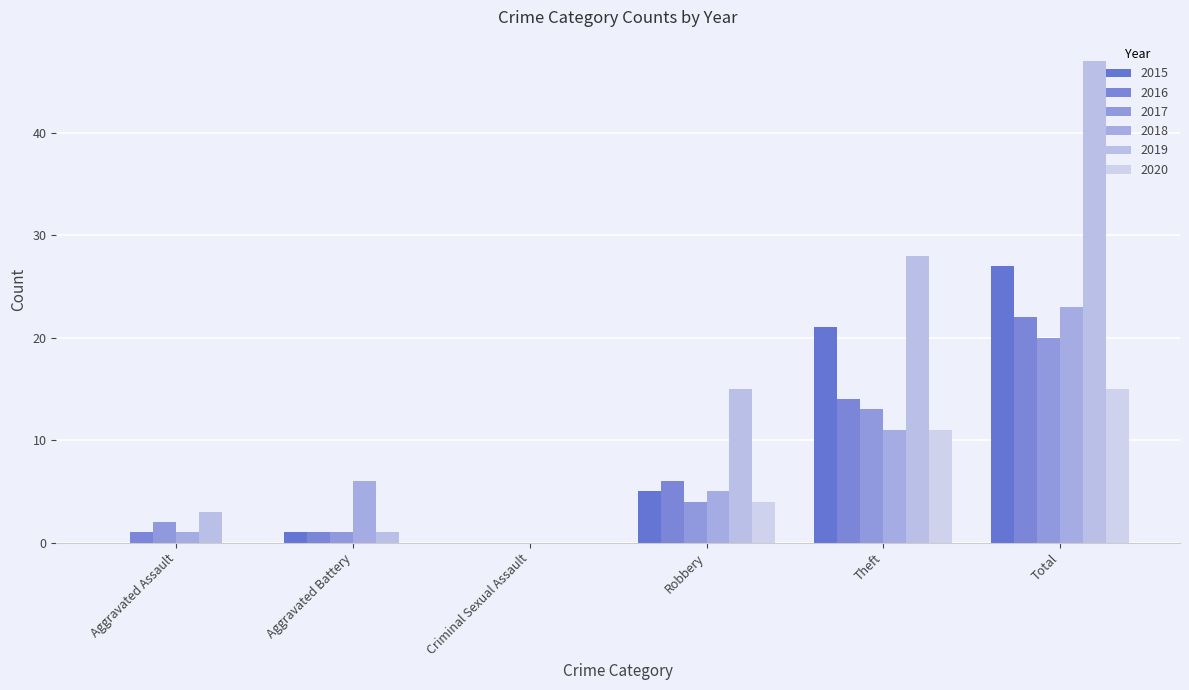

How many positive values does the 2017 series have?

5